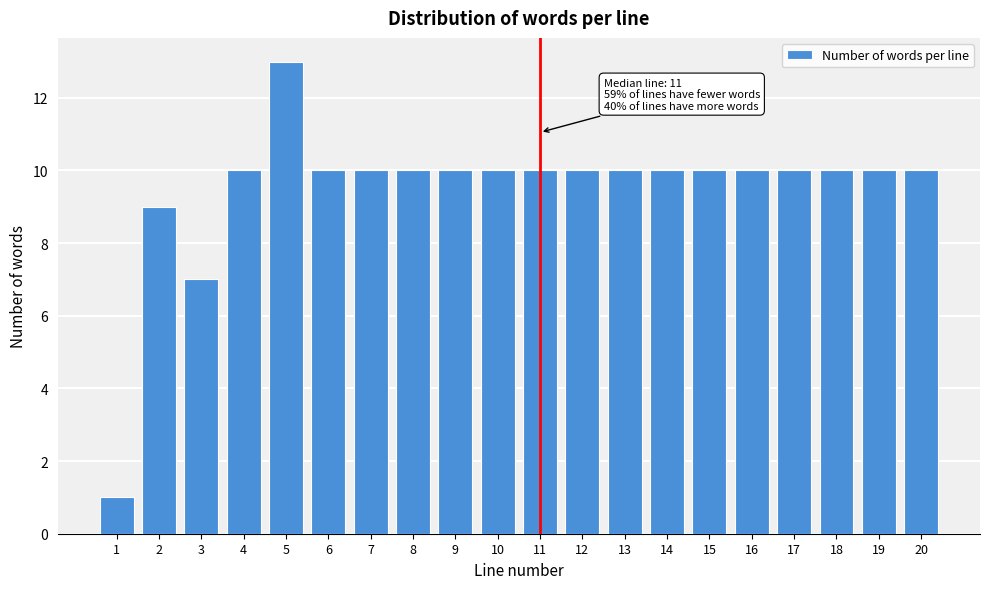

Reading left to right, list all the values displayed in this chart.

1	9	7	10	13	10	10	10	10	10	10	10	10	10	10	10	10	10	10	10